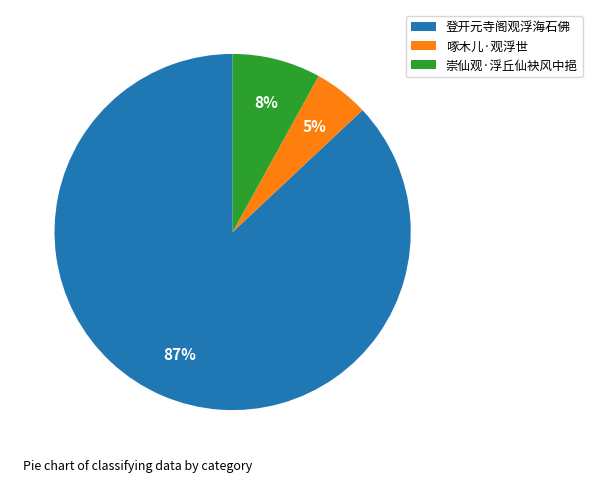

Between 啄木儿·观浮世 and 崇仙观·浮丘仙袂风中挹, which is larger?

崇仙观·浮丘仙袂风中挹